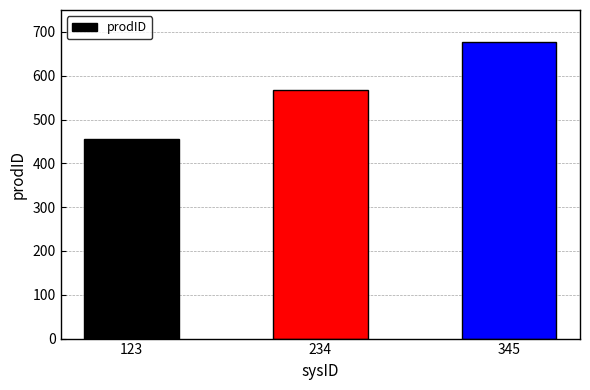

How many values are between 456 and 678?

3